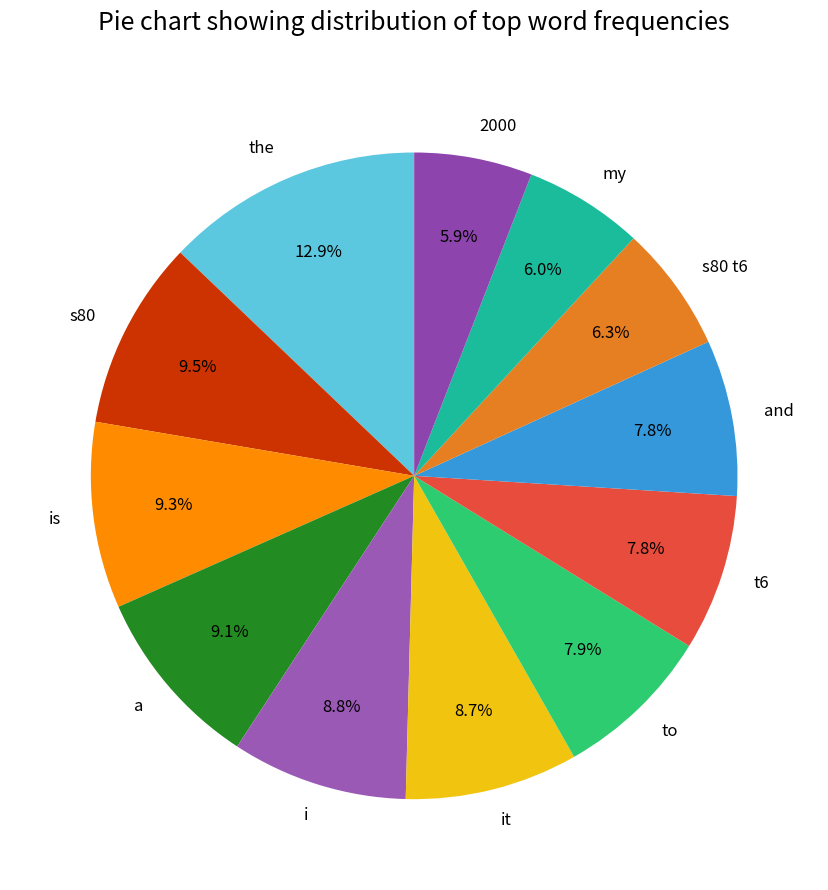

To the nearest percent, what percentage of the pie is s80 t6?

6%